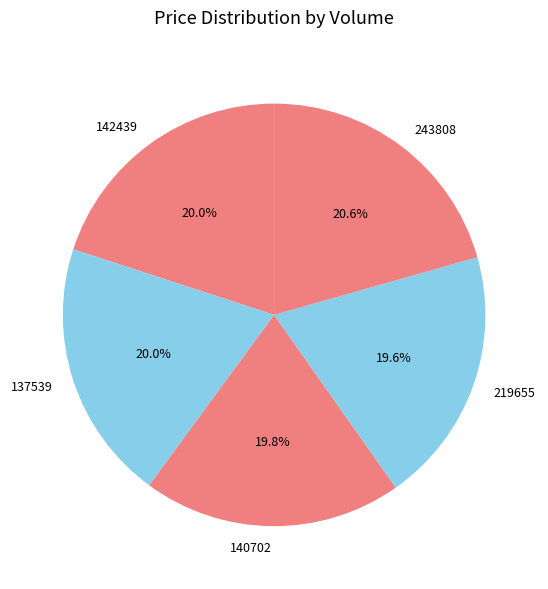

True or false: 142439 accounts for 20% of the total.

True